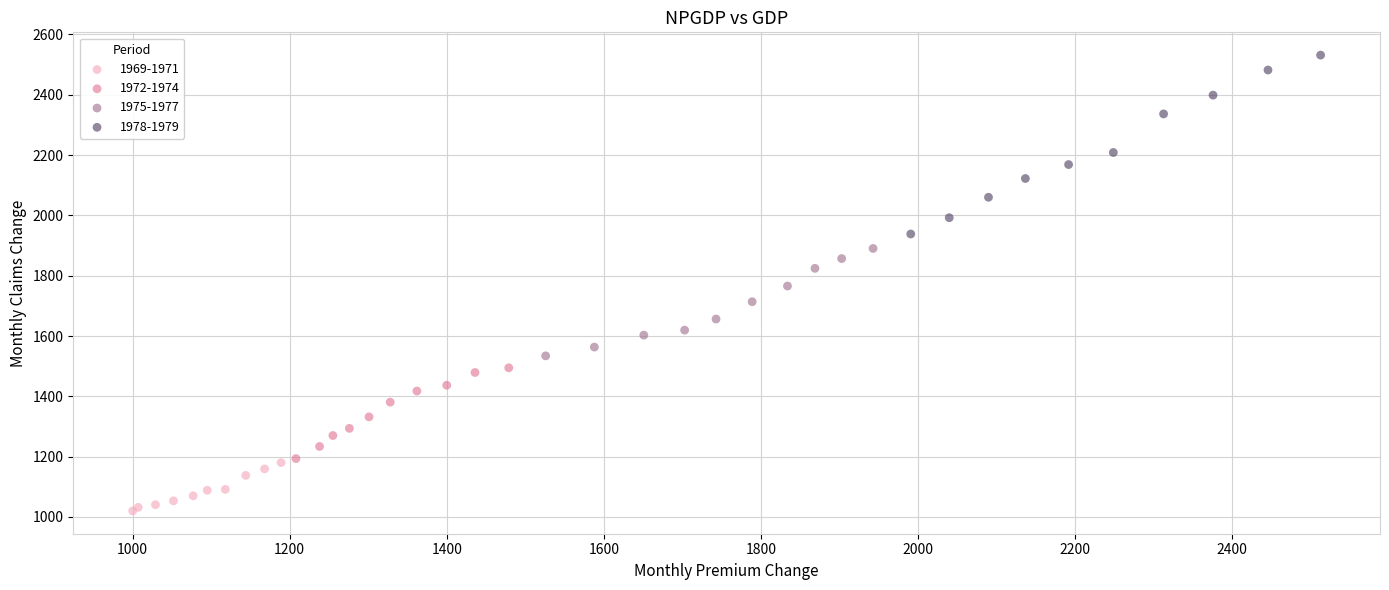

Which series has the widest spread of Y values?

1978-1979